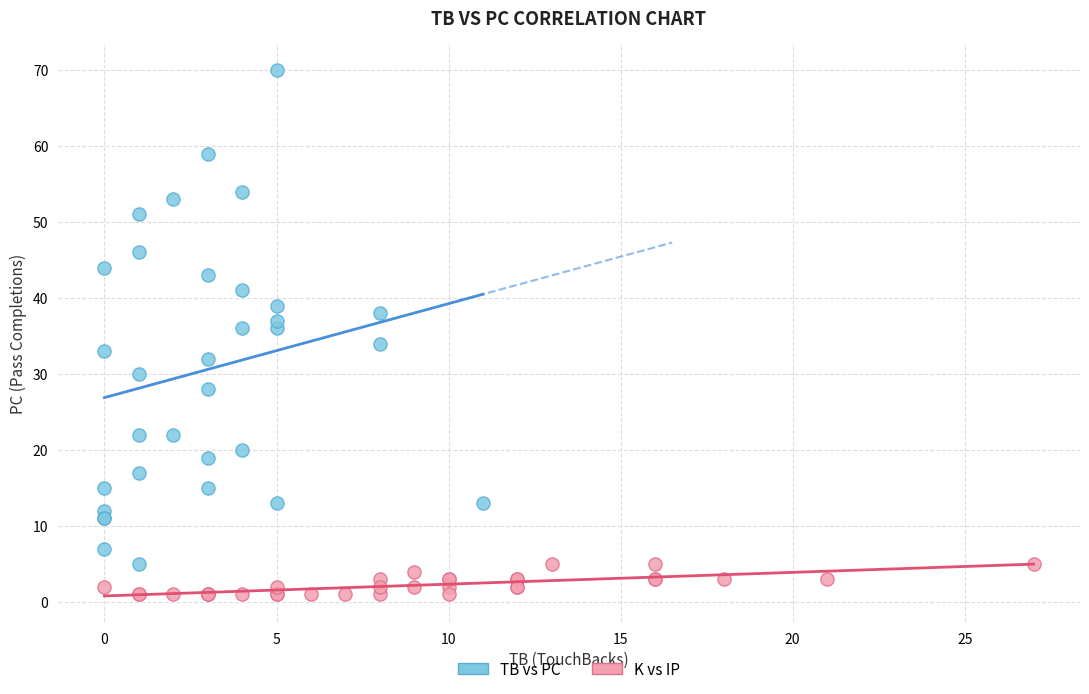

Which series reaches the maximum Y coordinate?

TB vs PC